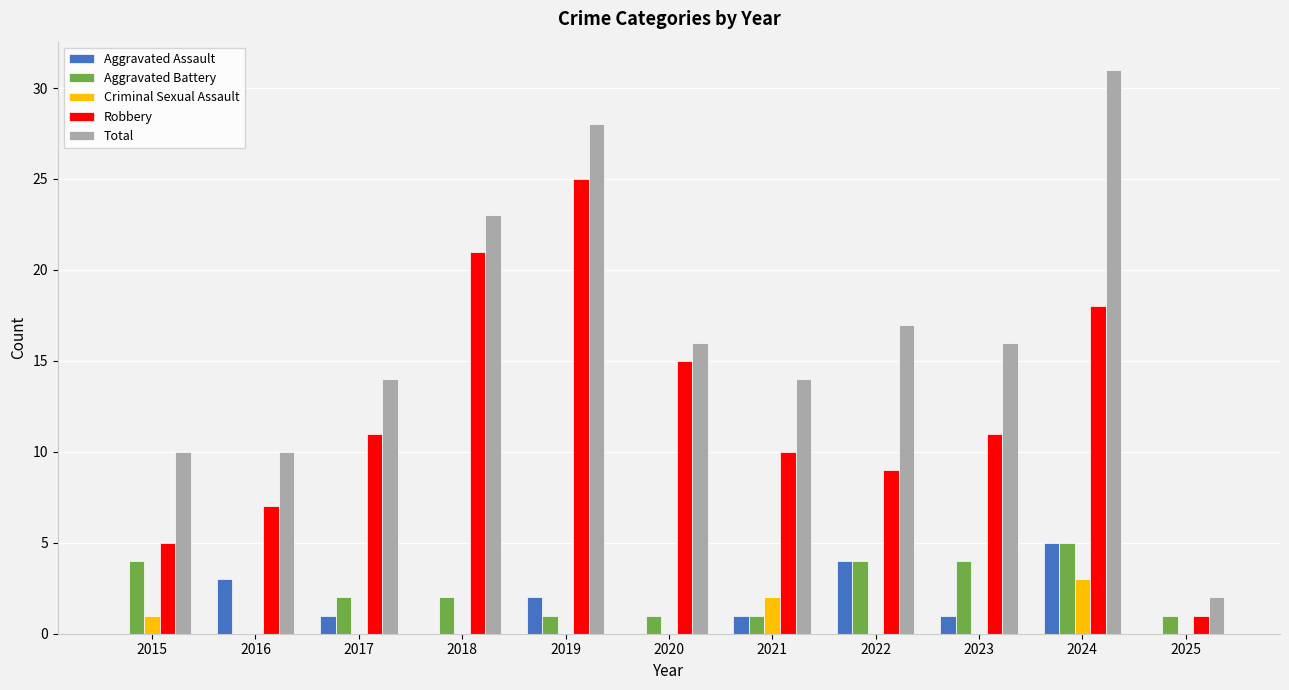

Count the Aggravated Battery values in the range 1 to 4.

9